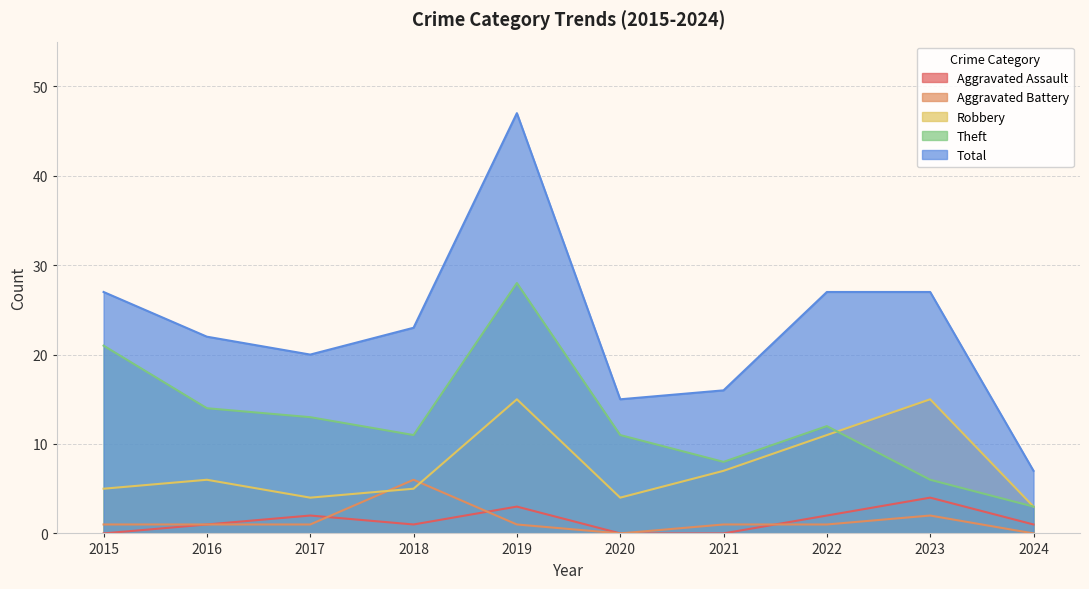

At which category does Aggravated Battery reach its first local valley?

2020